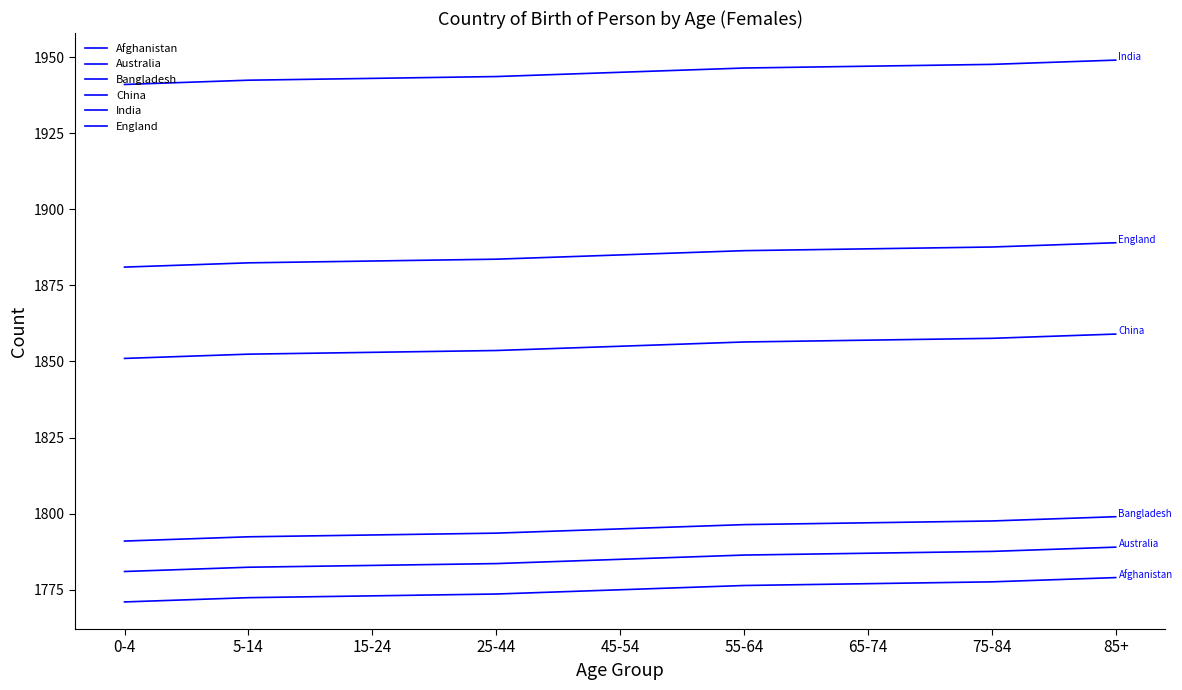

What is the label of the 7th point from the left?

65-74